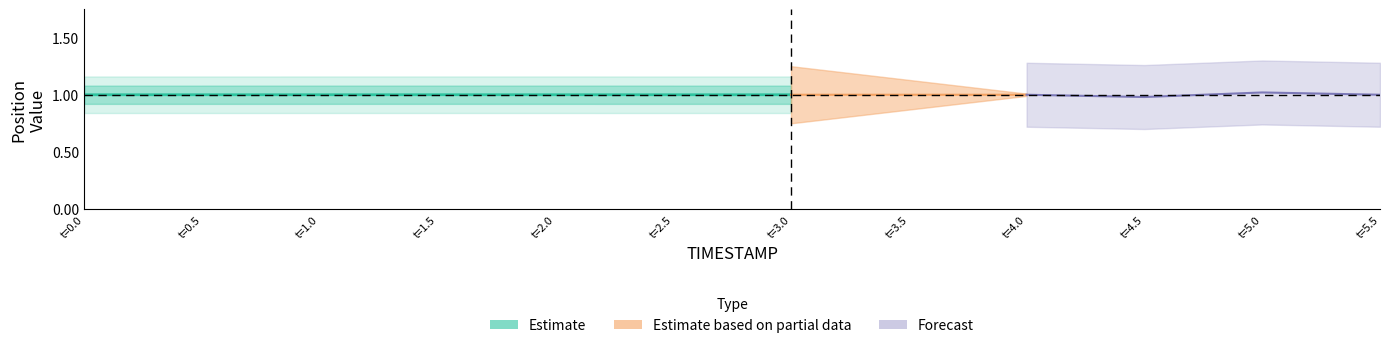

What is the sum of the values at t=3.0 and t=0.0?

2.0